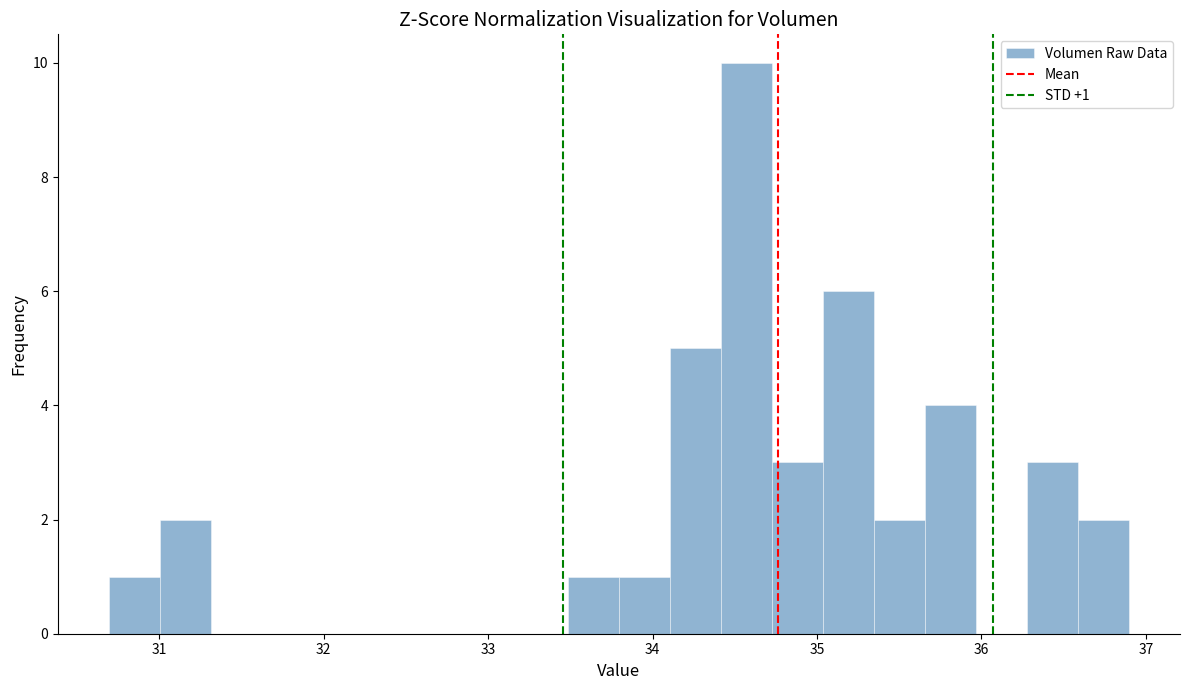

Read against the x-axis, roughly where is the centre of the tallest bar?

34.6